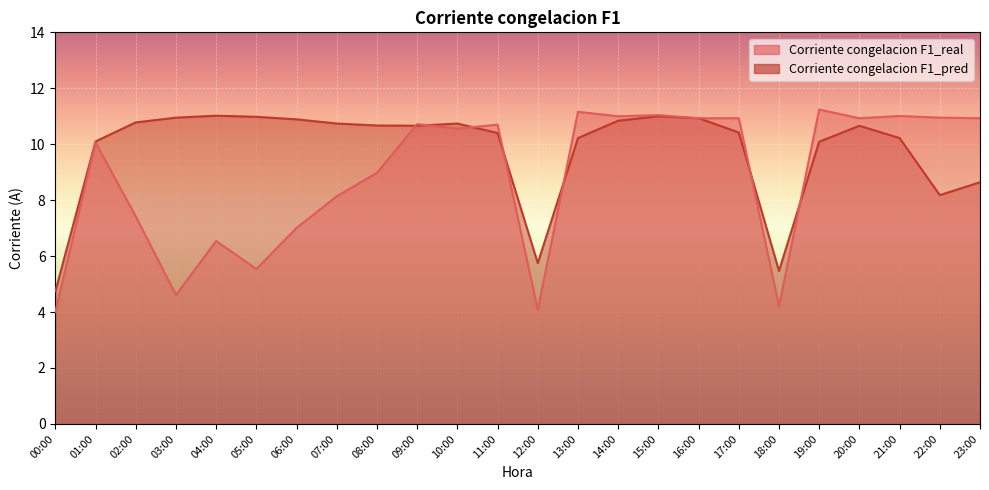

Which category has the highest value across all series?

19:00